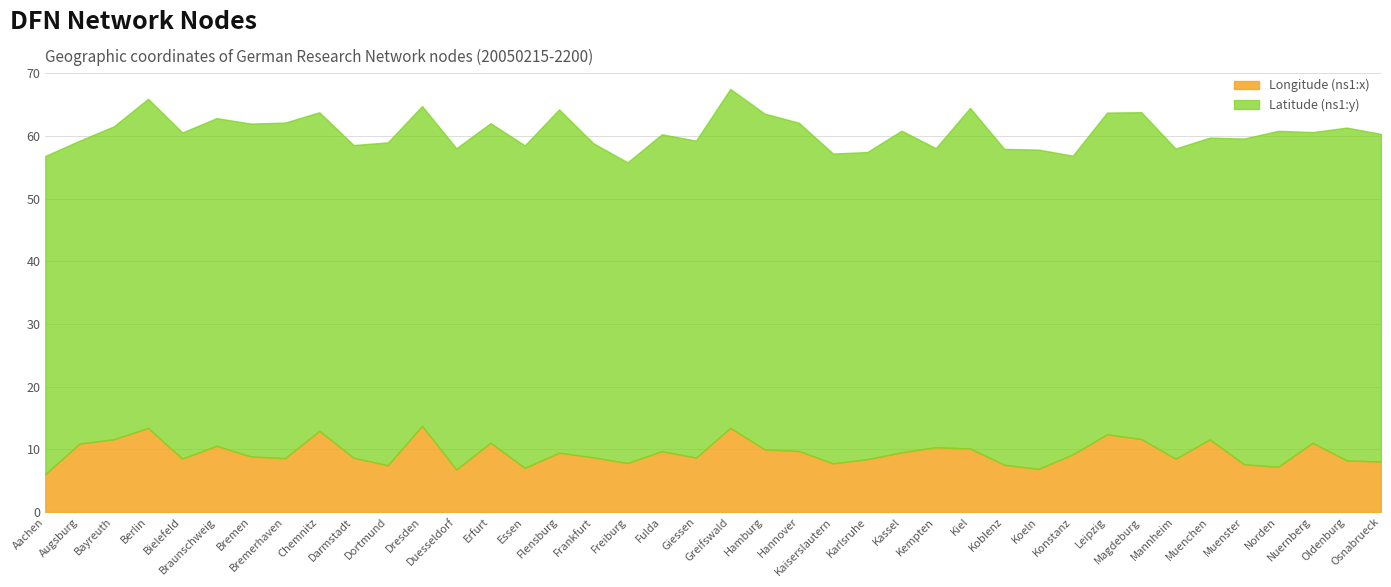

How many categories are shown in the chart?

40